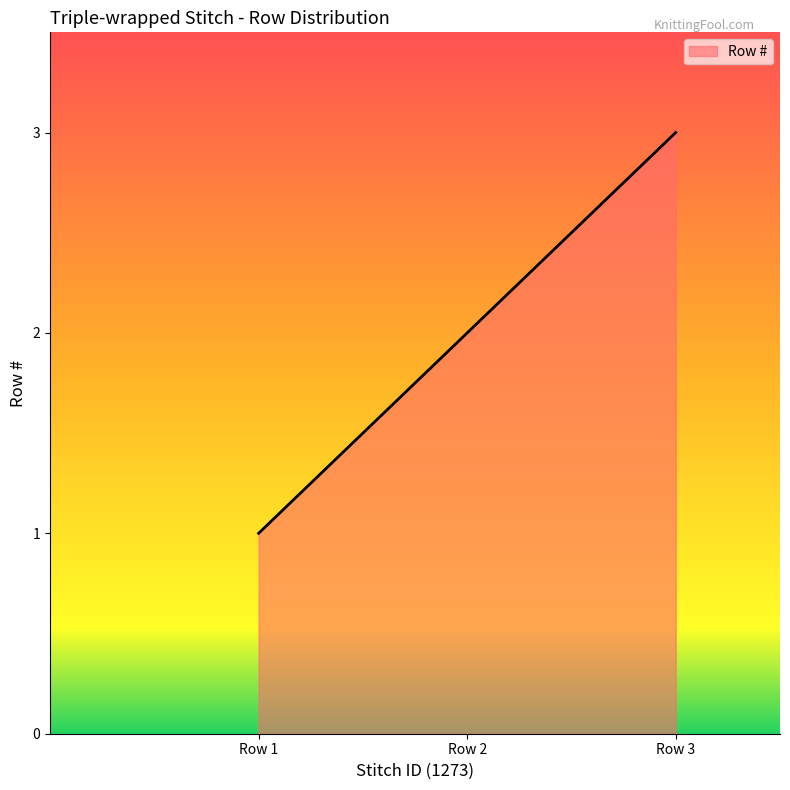

What is the difference between the second highest and minimum values?

1